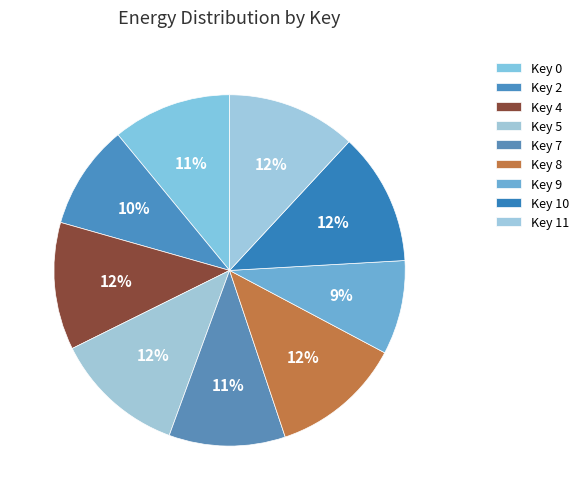

The Key 10 slice represents 20% of the pie. True or false?

False